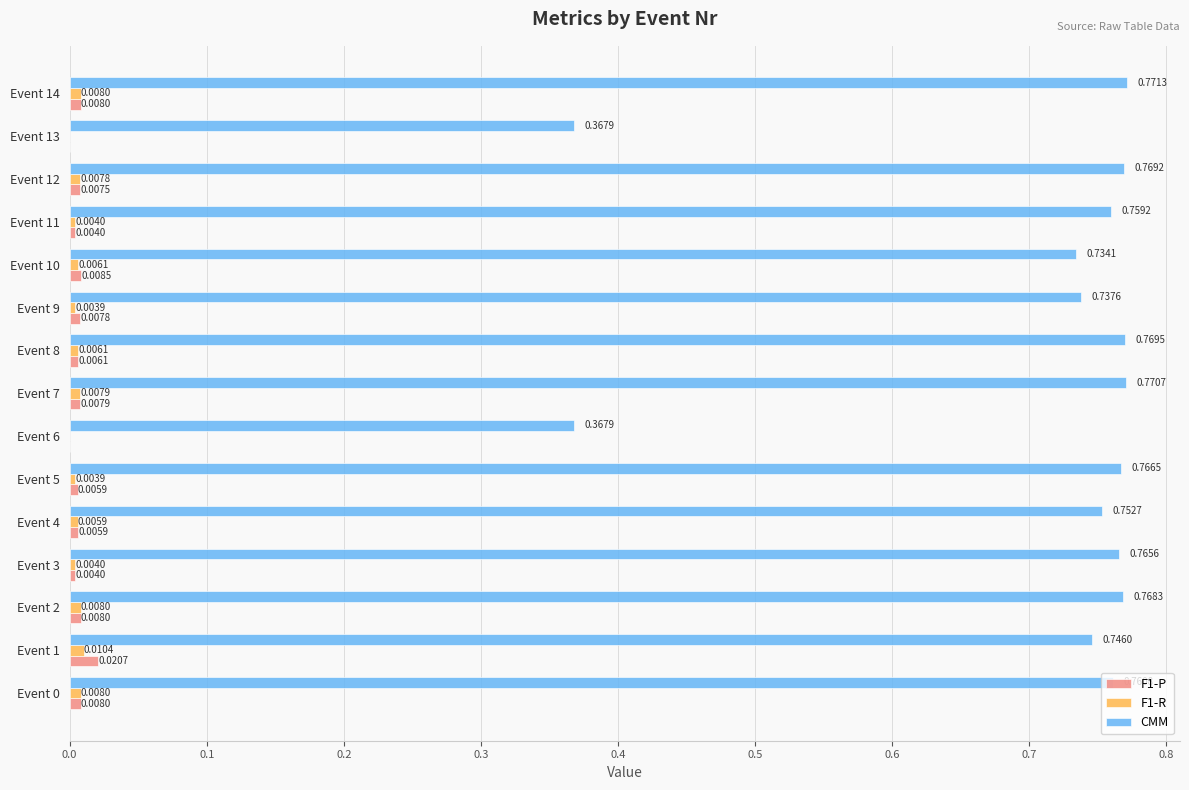

What is the sum of the CMM values at Event 11 and Event 12?

1.5